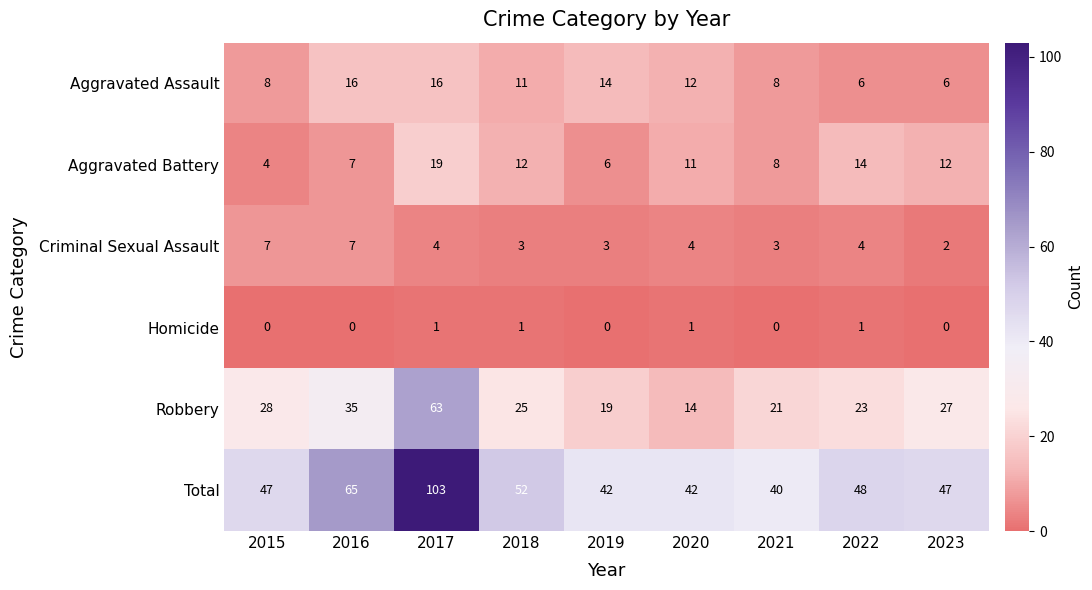

At how many categories does at least one series exceed 94?

1